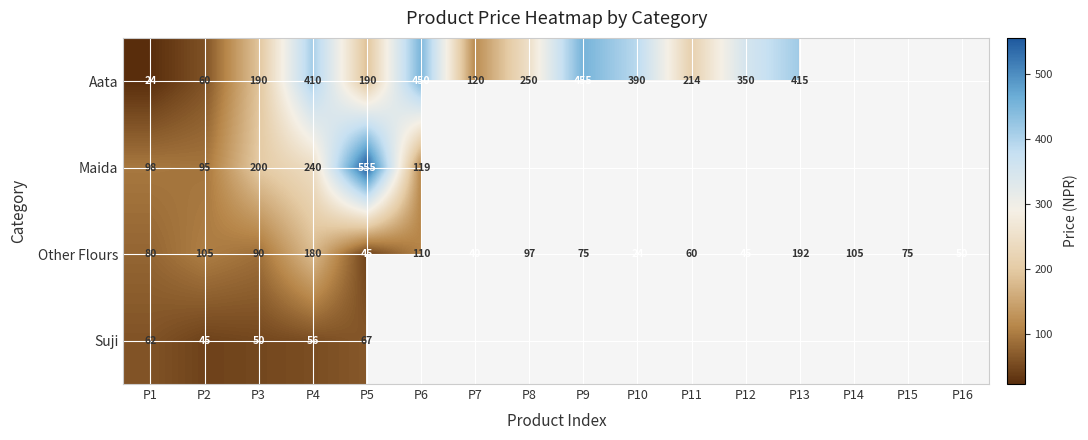

At P5, list the series in order from smallest to largest.

Other Flours, Suji, Aata, Maida